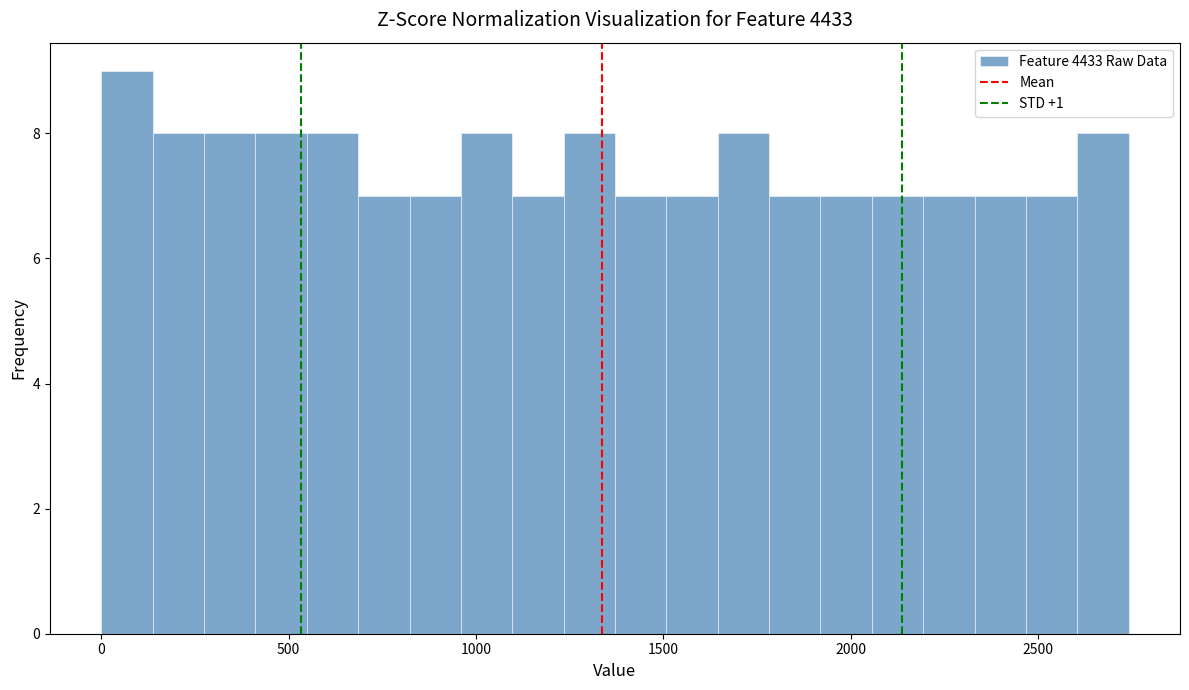

Around what value on the x-axis is the tallest bar? Give the approximate position of its centre, as read against the axis.

50